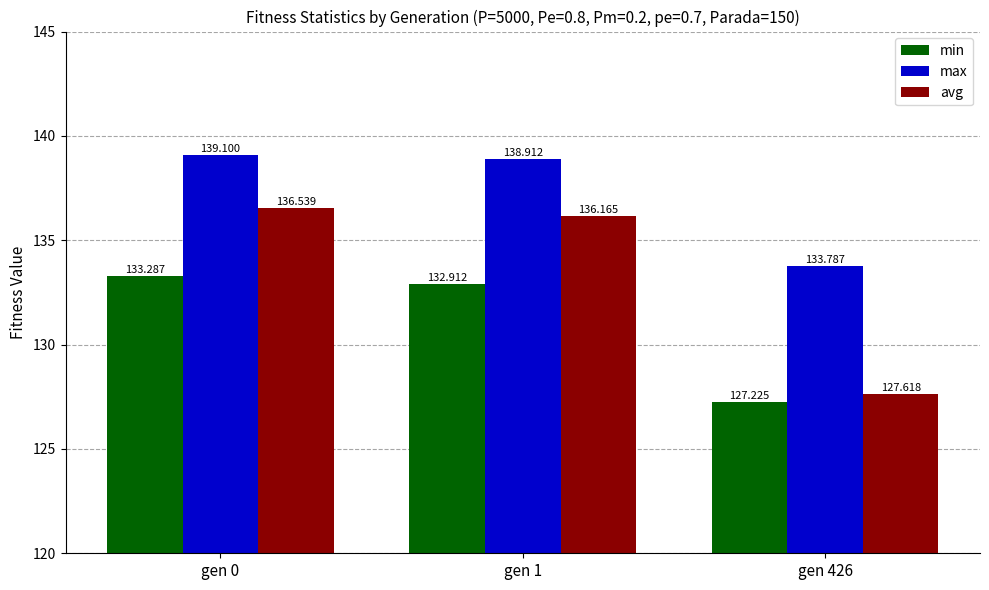

Which series has the largest total across all categories?

max